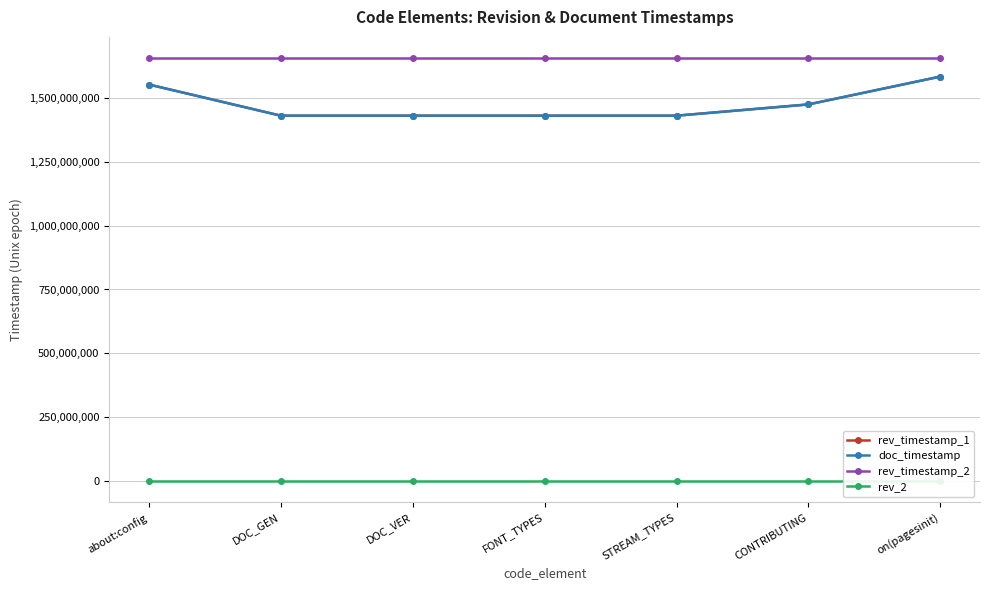

At which category is the sum across all series the highest?

on(pagesinit)